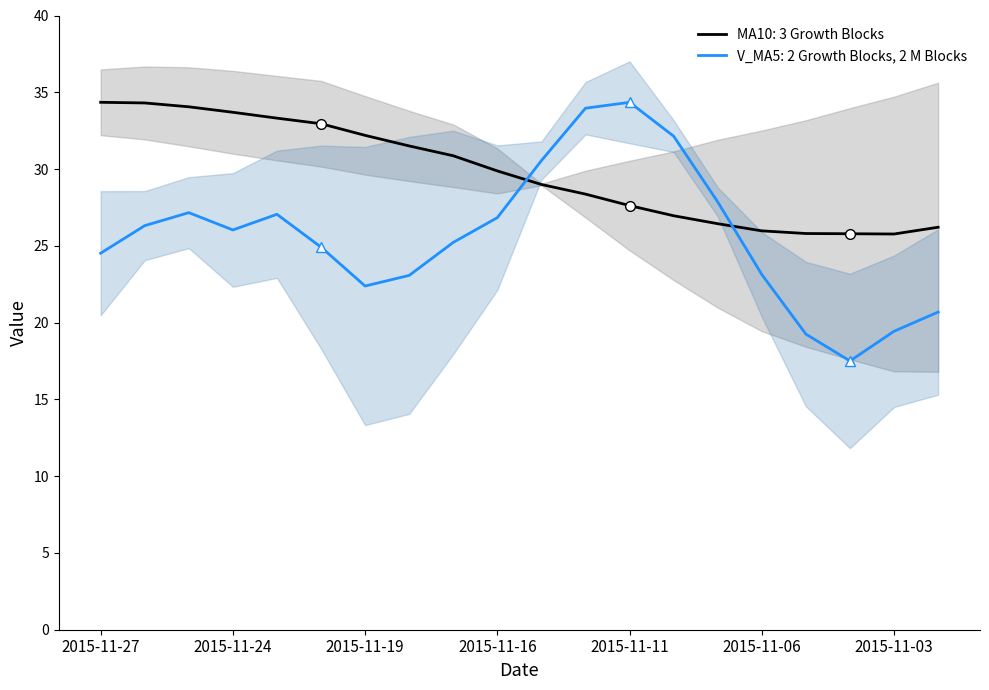

What is the value of the ma10 point at the 20th from the left?

26.2